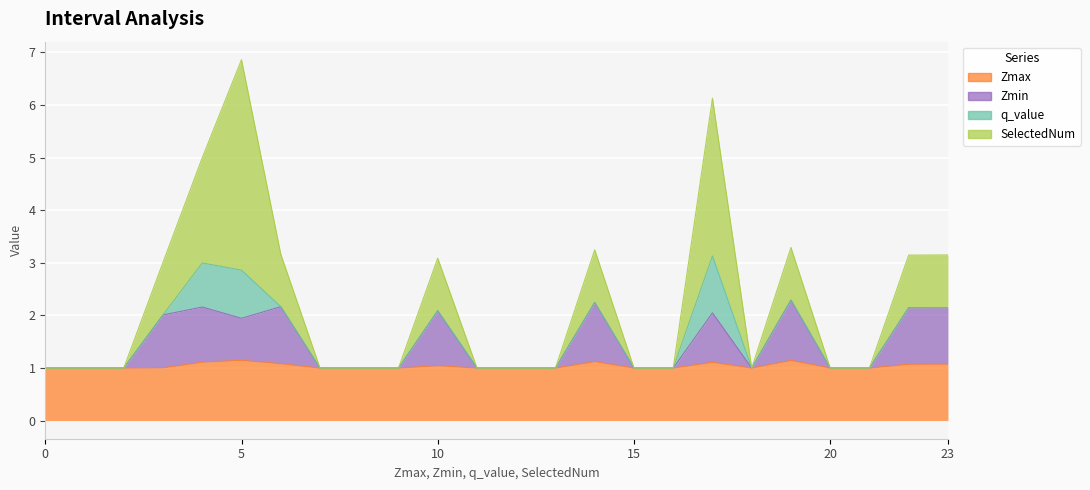

True or false: SelectedNum and Zmin cross at least once.

False